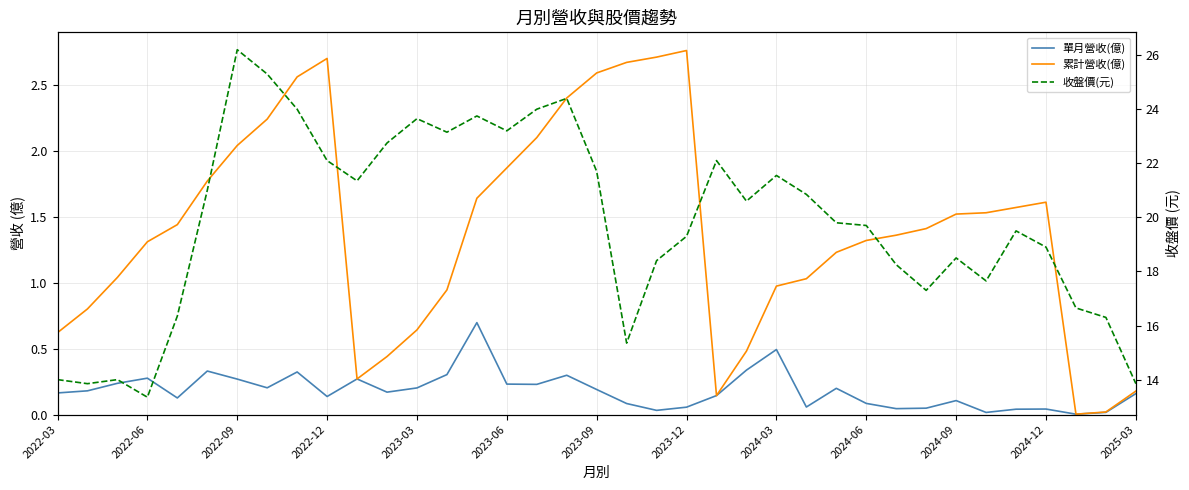

What are all the series names shown in the legend?

單月營收(億), 累計營收(億), 收盤價(元)